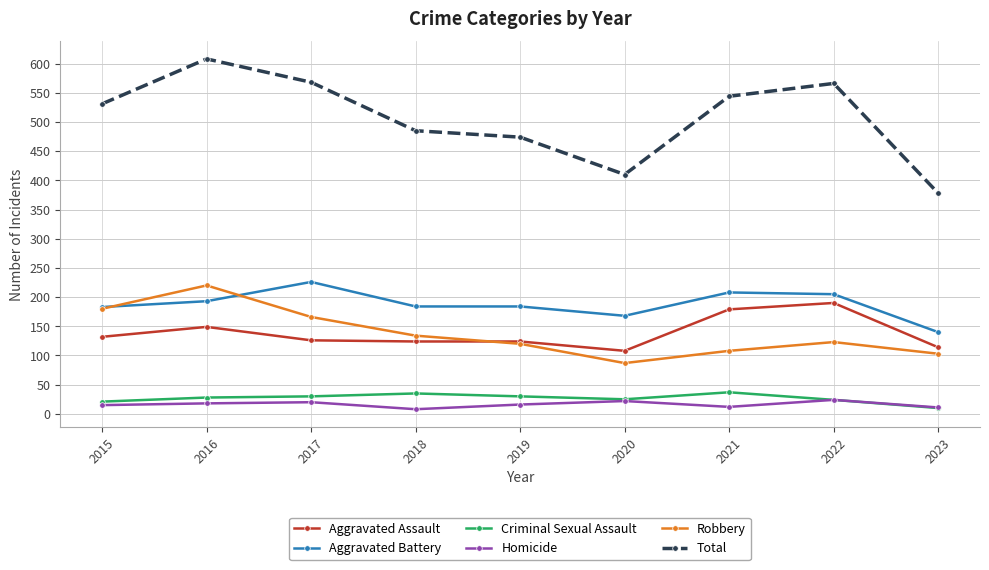

Which series has the largest total across all categories?

Total